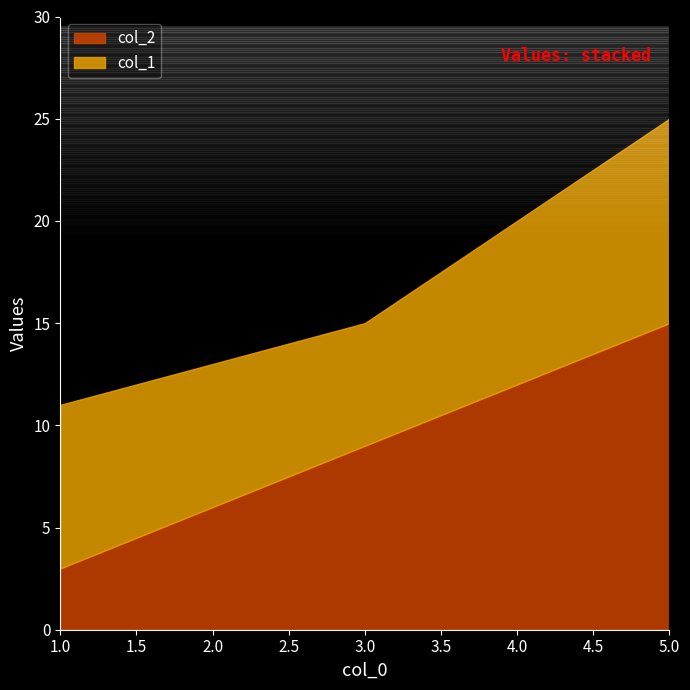

Between 4 and 5, which series saw the biggest shift?

col_2